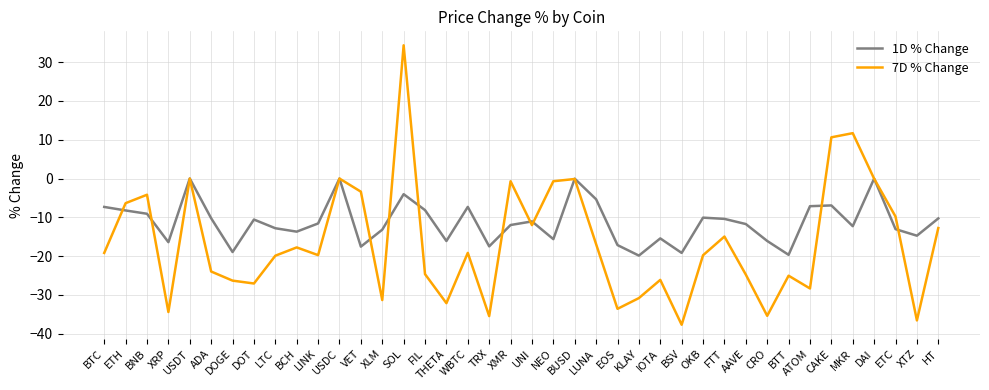

How many interior local valleys does the 7D % Change series have?

12